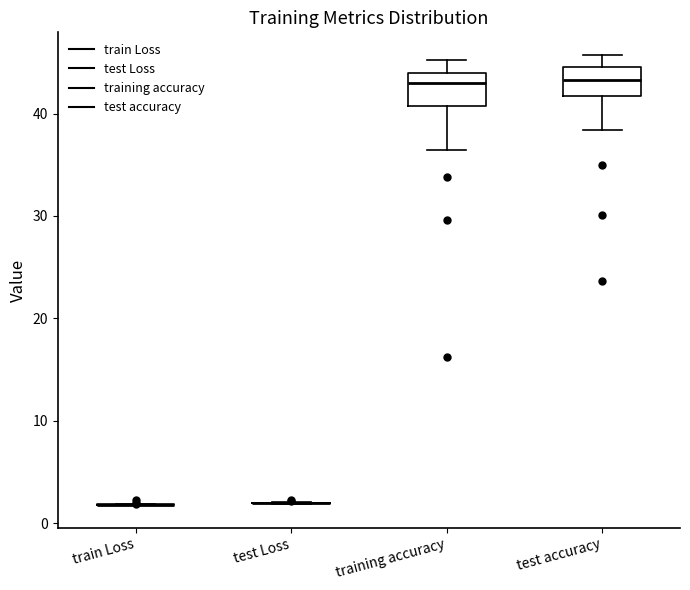

Reading left to right, transcribe this box plot: for each box, give where its median line is, the range the box spans, and where its two whiskers end, as read against the y-axis. The values are not printed on the chart, so give them approximately, as read against the axis.

train Loss: box collapsed to a line at 2, whiskers 2 to 2
test Loss: box collapsed to a line at 2, whiskers 2 to 2
training accuracy: median 43, box 41 to 44, whiskers 36 to 45
test accuracy: median 43, box 42 to 45, whiskers 38 to 46